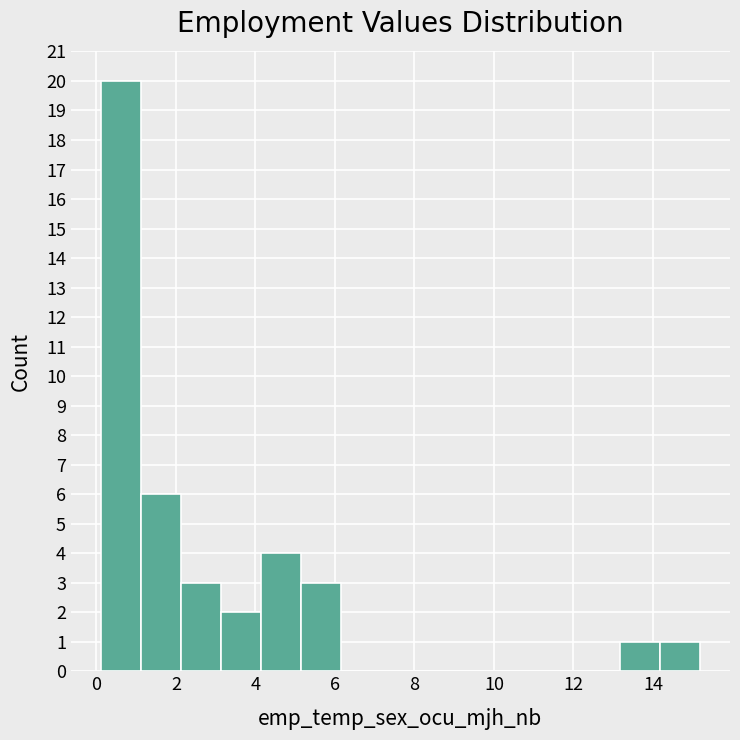

Reading left to right, transcribe this chart: for each bar, give the range it covers on the x-axis and its height. Neither the bar edges nor the heights are printed on the chart, so give them approximately, as read against the axes.

0.2 to 1.2: 20
1.2 to 2.2: 6
2.2 to 3.2: 3
3.2 to 4.2: 2
4.2 to 5.2: 4
5.2 to 6.2: 3
6.2 to 7.2: 0
7.2 to 8.2: 0
8.2 to 9.2: 0
9.2 to 10.2: 0
10.2 to 11.2: 0
11.2 to 12.2: 0
12.2 to 13.2: 0
13.2 to 14.2: 1
14.2 to 15.2: 1